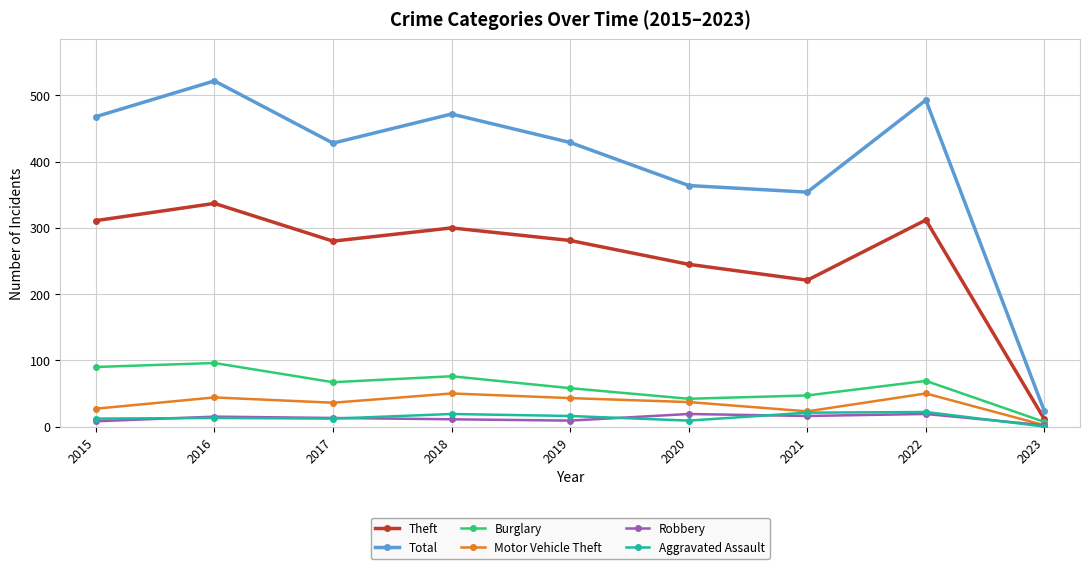

At which label does Total first exceed 429?

2015